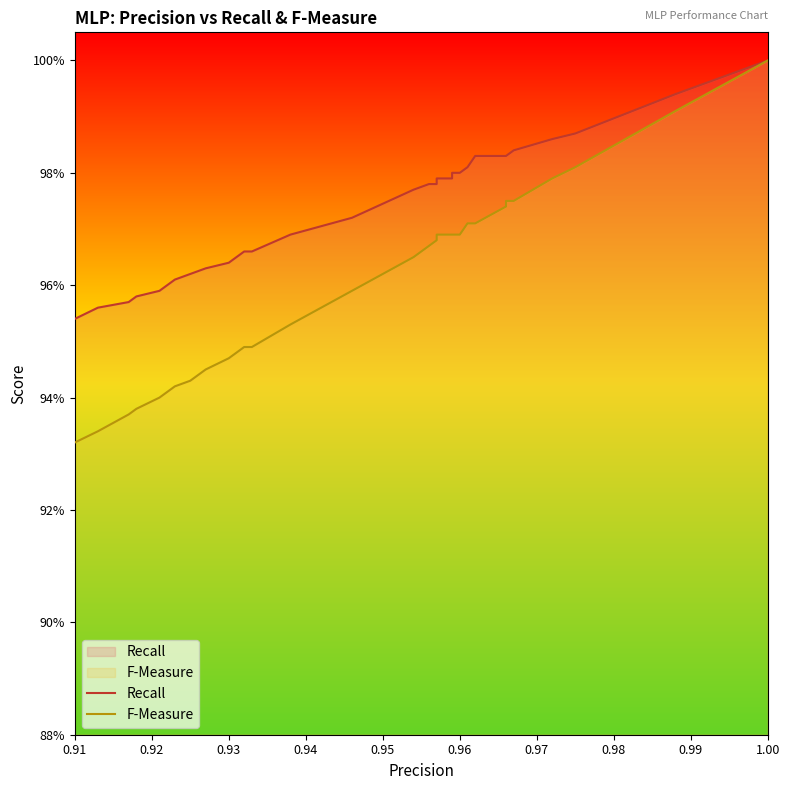

True or false: Recall has more than 0 points higher than both neighbors.

False